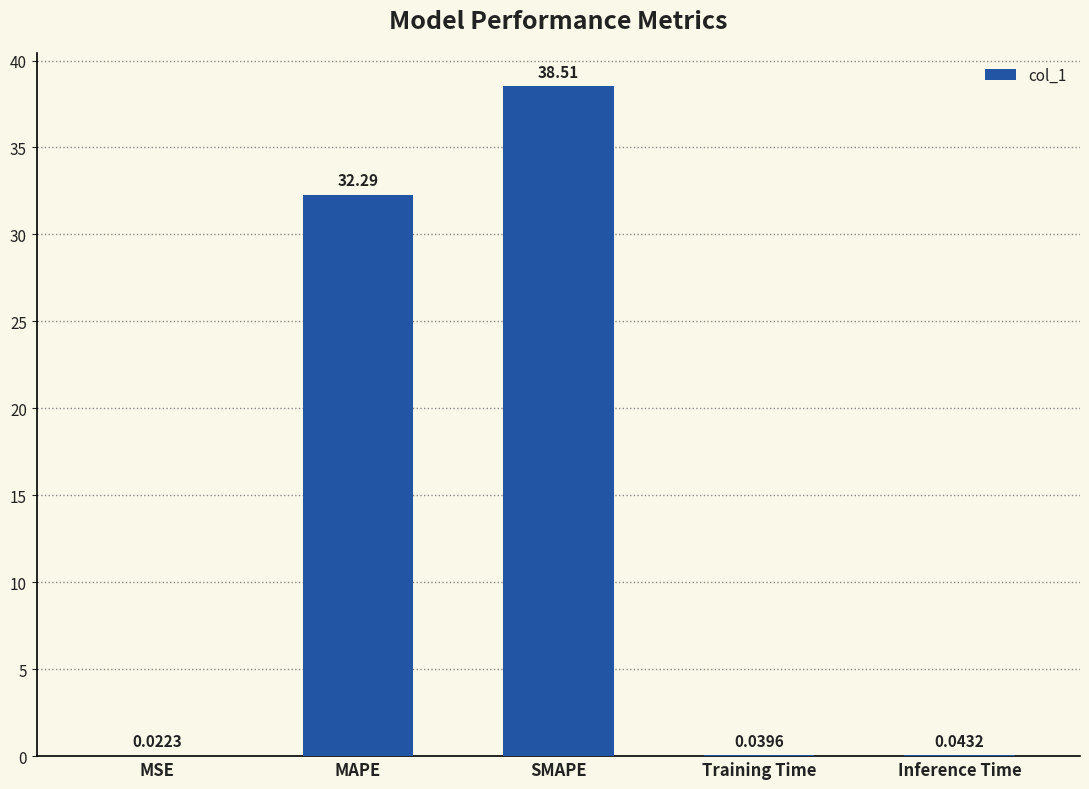

What is the greatest value displayed?

38.5